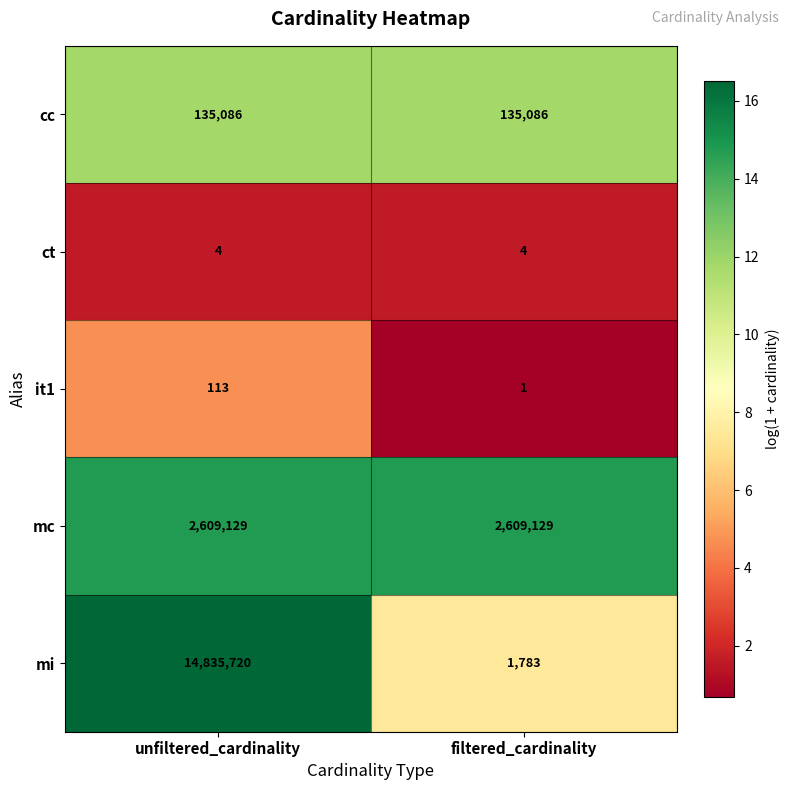

Is it true that it1 equals 113 at unfiltered_cardinality?

True